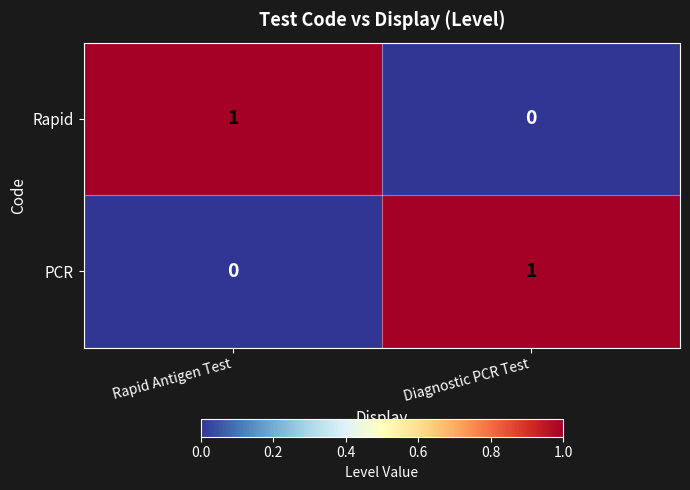

How many data points in PCR are less than 1?

1